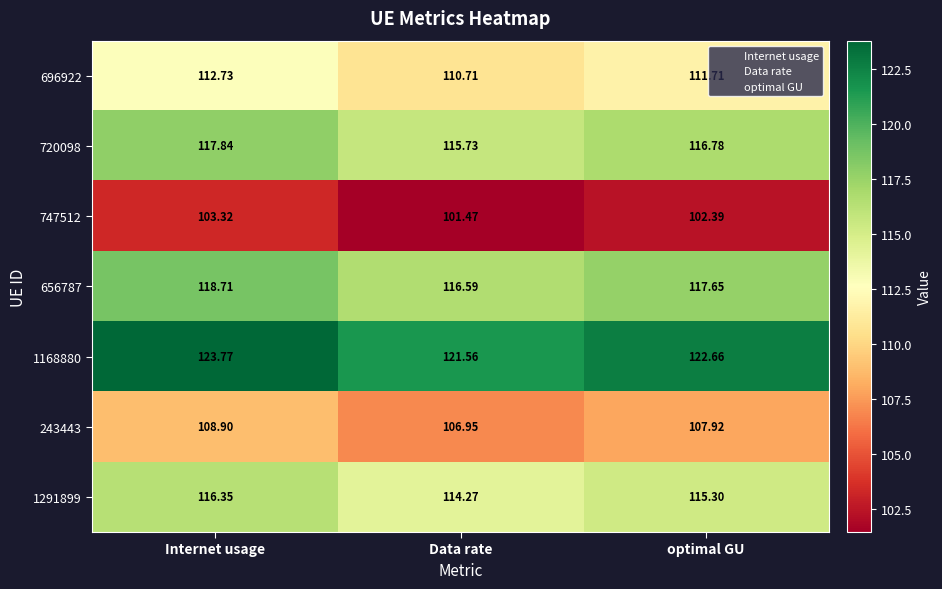

What is the minimum value shown in the chart?

101.5